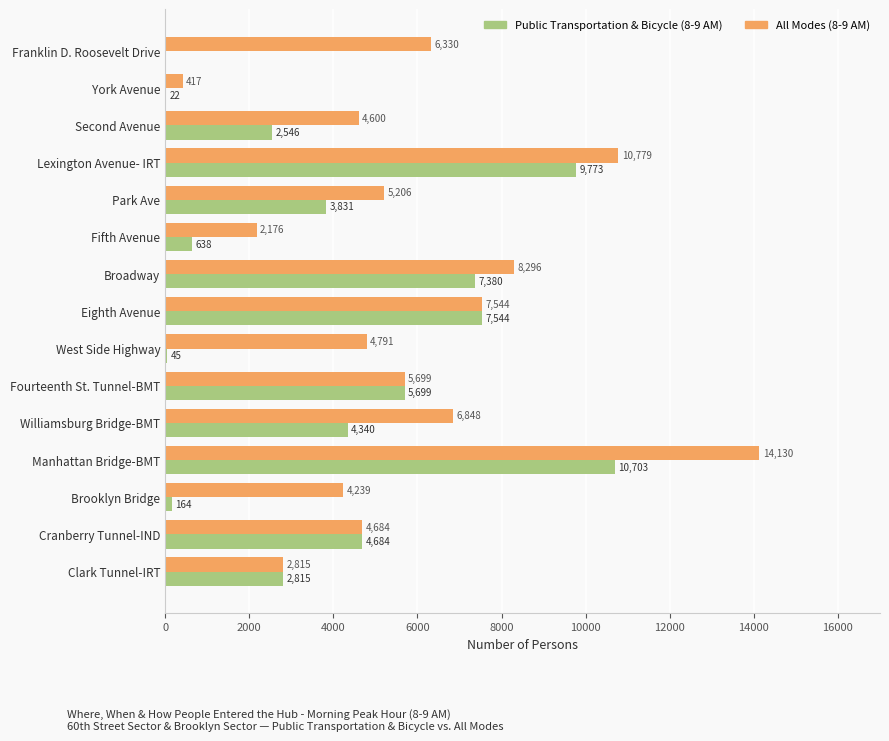

At which category is the sum across all series the highest?

Manhattan Bridge-BMT